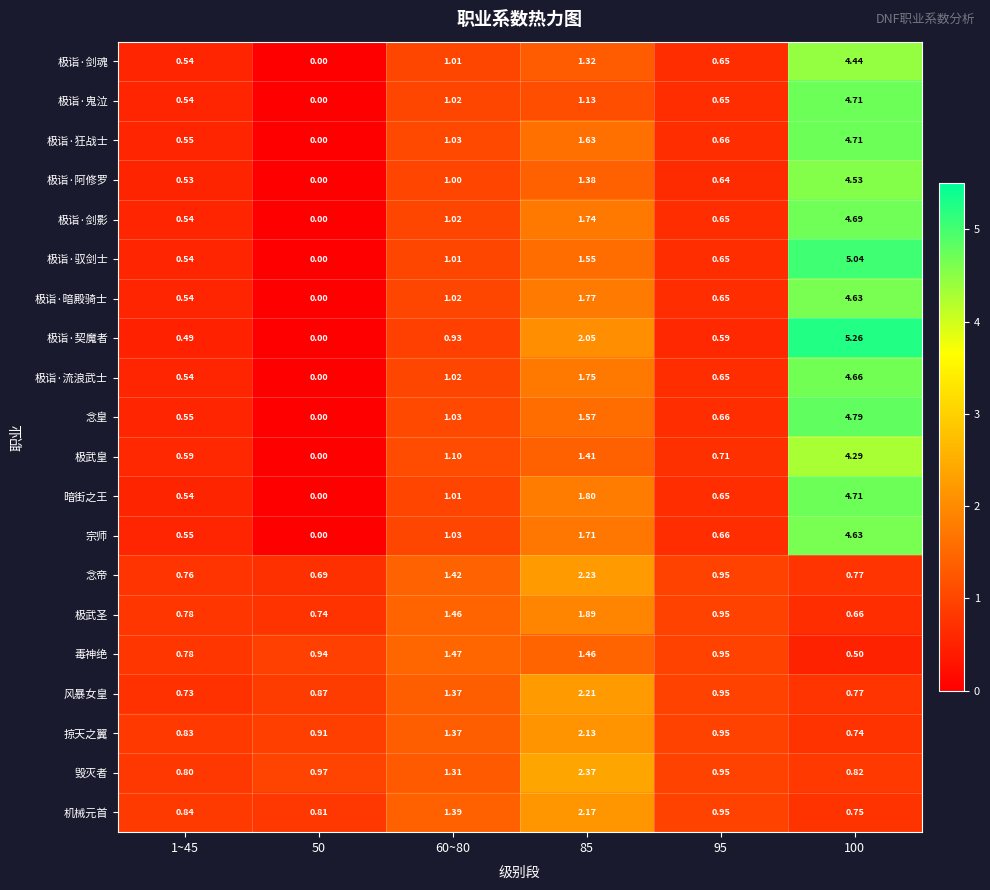

How many series are shown in this chart?

20